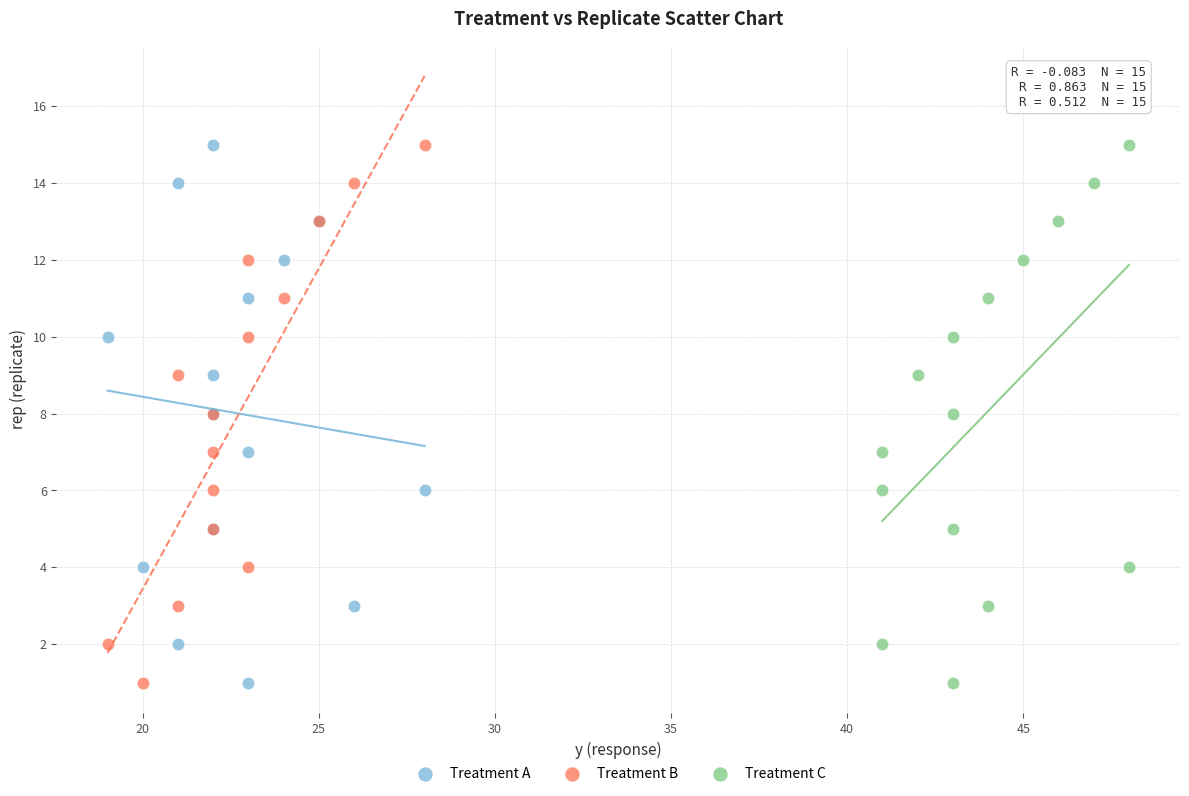

What are all the series names shown in the legend?

Treatment A, Treatment B, Treatment C